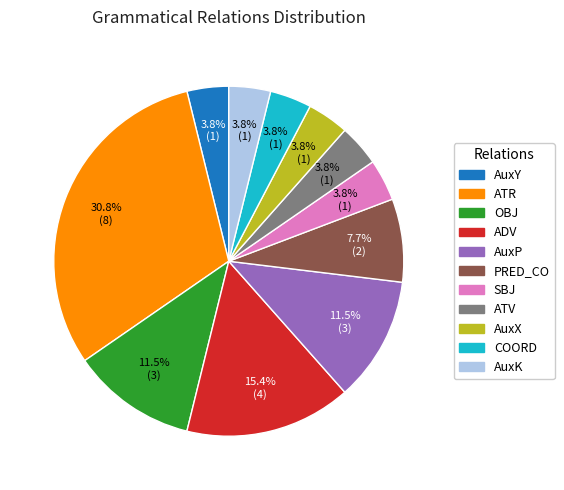

Is it true that AuxK is 9% of the pie?

False